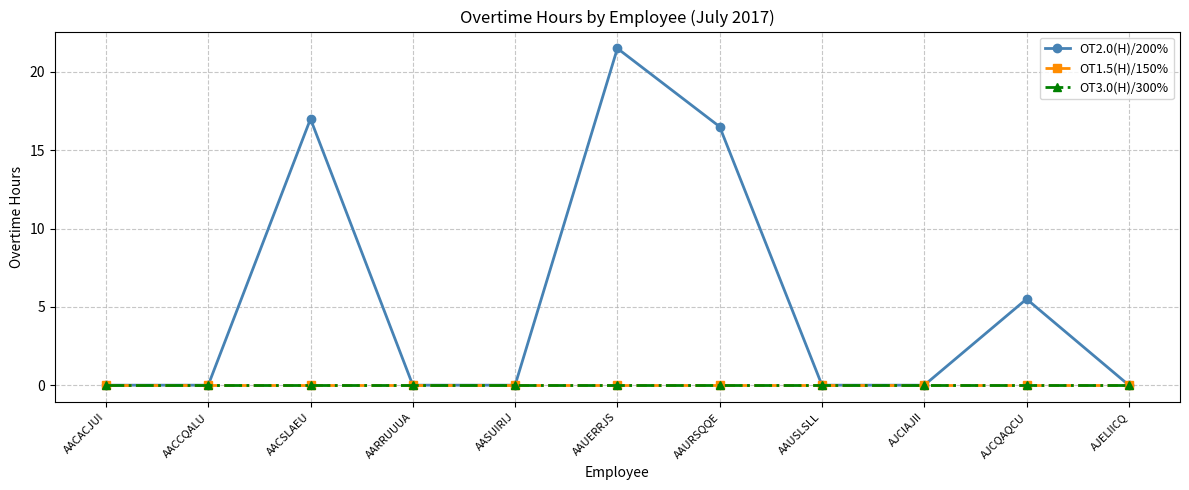

Is the value of OT3.0(H)/300% at AACCQALU greater than the value of OT1.5(H)/150% at AJCIAJII?

No